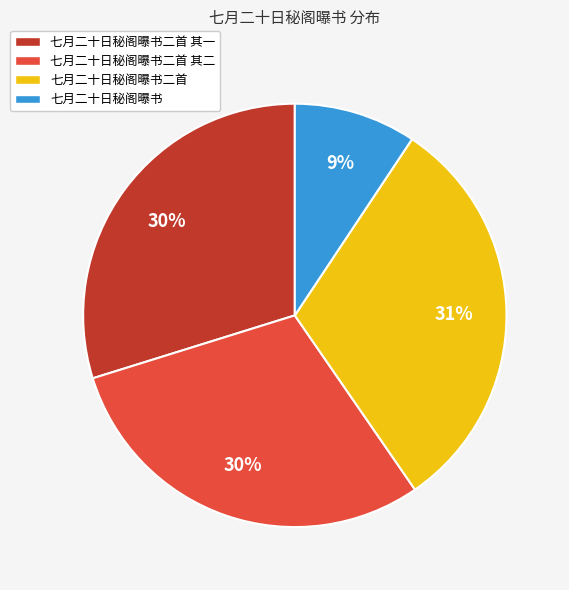

To the nearest percent, what is the average slice percentage?

25%